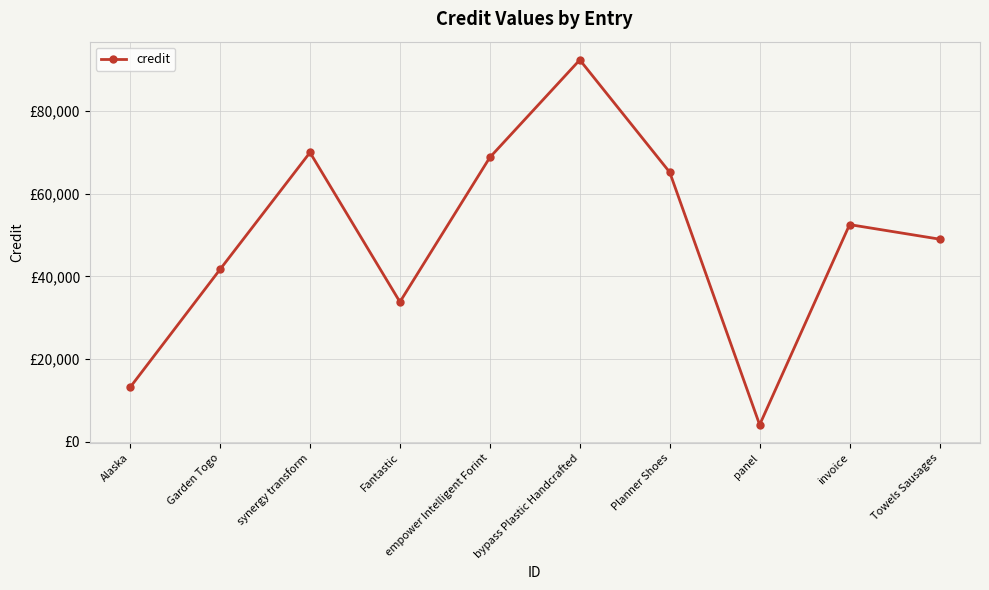

Is this an area chart (filled region under the line)?

No